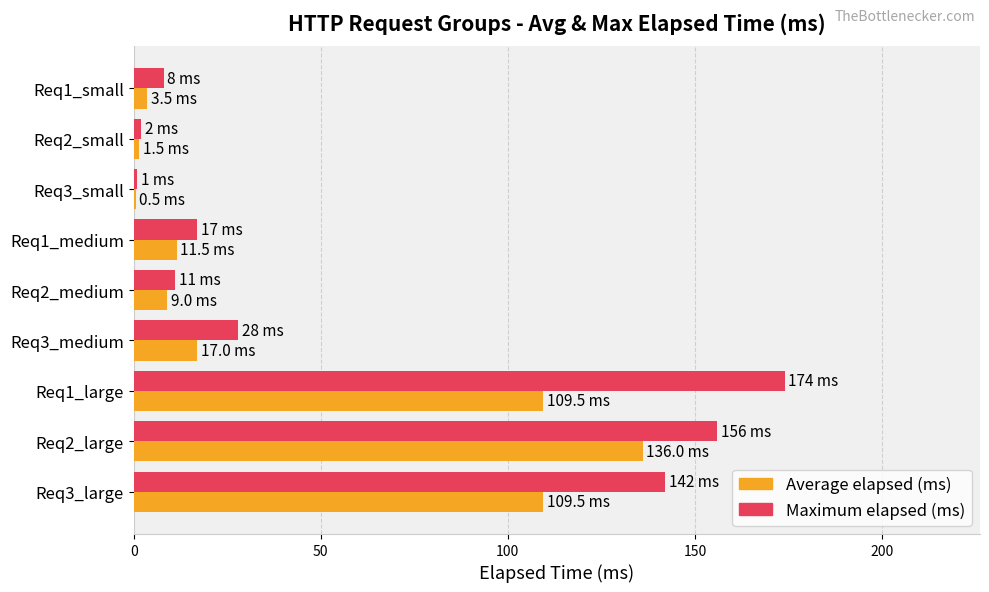

What is the sum of all Maximum elapsed (ms) values?

539.0